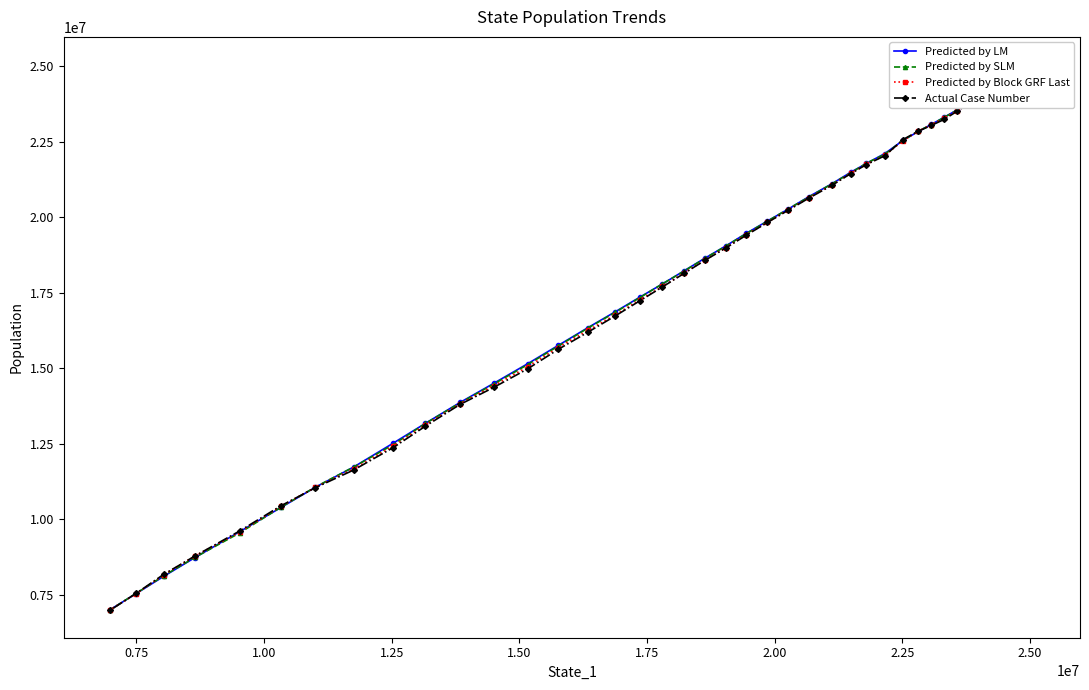

True or false: Predicted by SLM has more than 0 points higher than both neighbors.

False